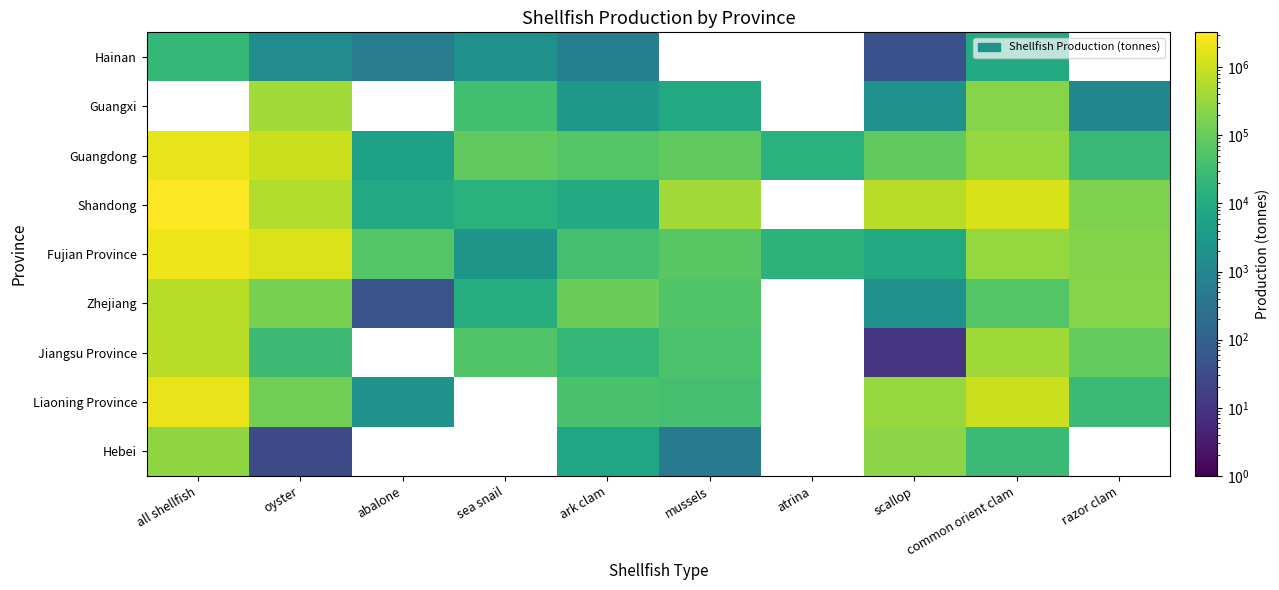

At which label does Shandong first exceed 575647?

all shellfish